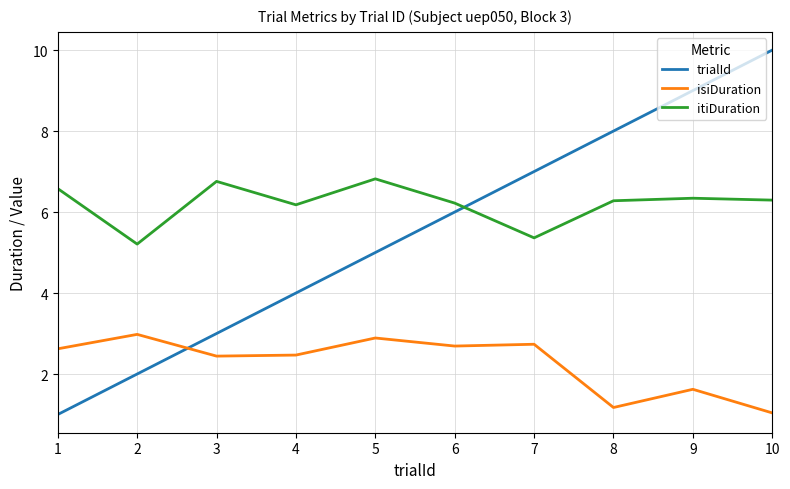

How many categories are shown in the chart?

10